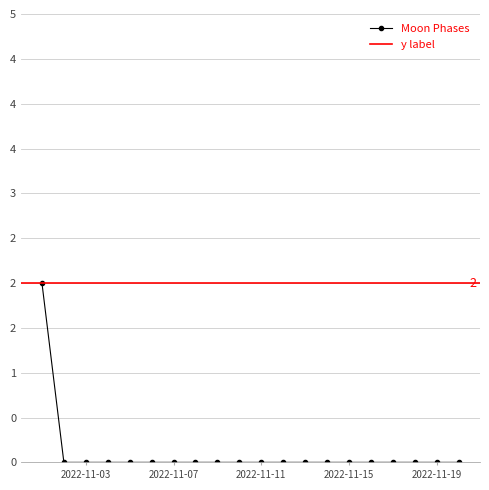

What is the sum of all values?

2